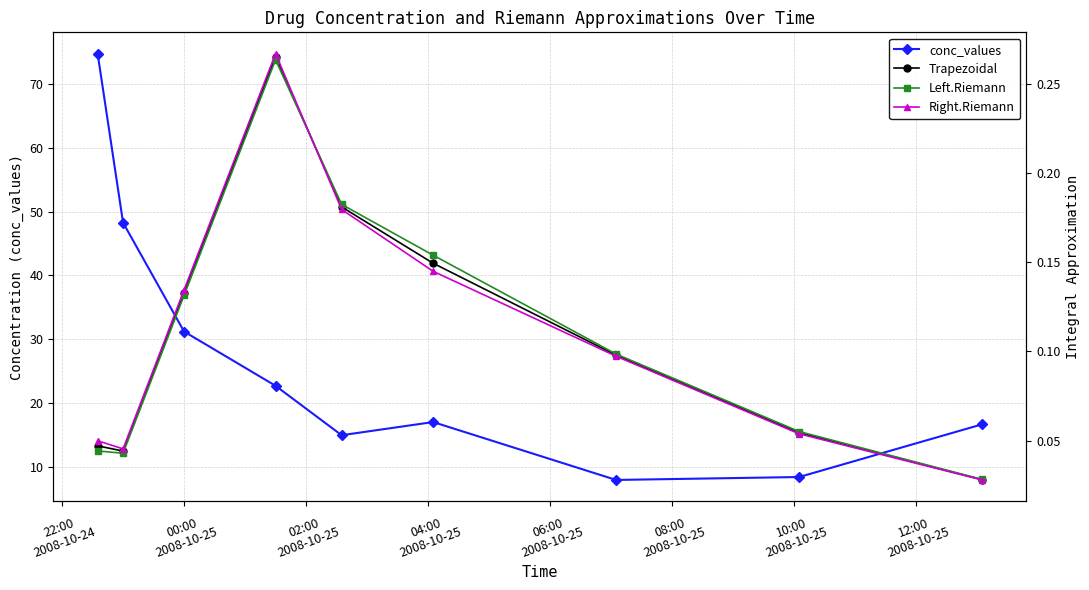

Count the Trapezoidal values in the range 0 to 1.

9